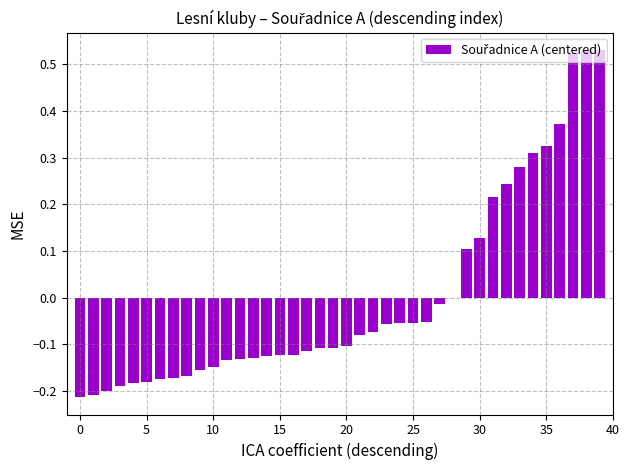

Where is the data nearest to the value 0?

28